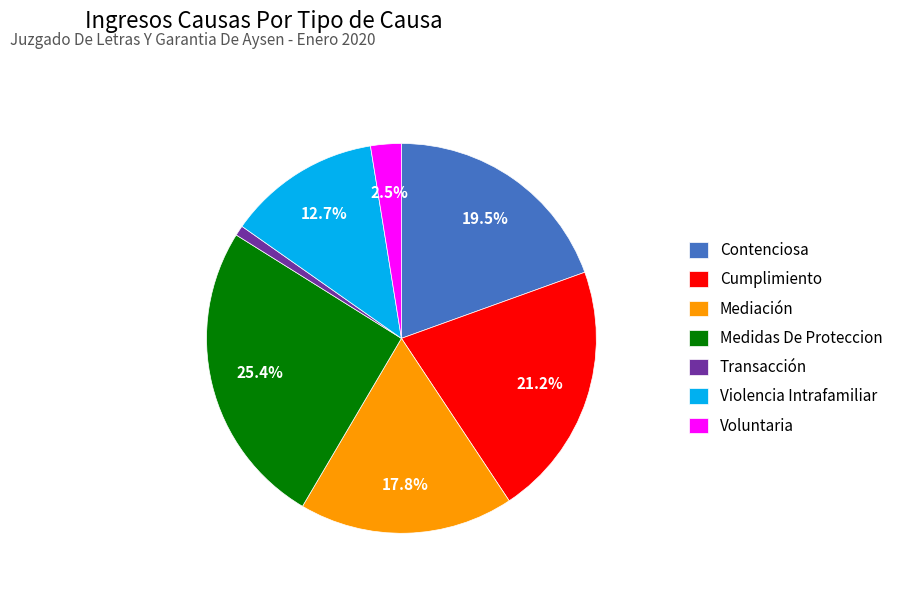

Count the number of slices in the pie.

7